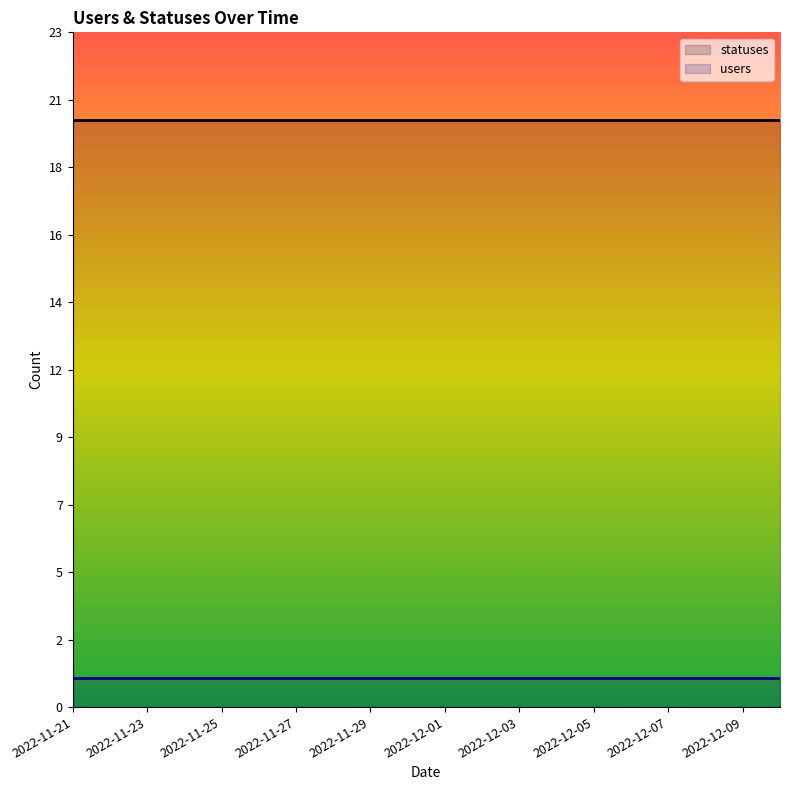

Read the statuses value at 2022-12-10.

20